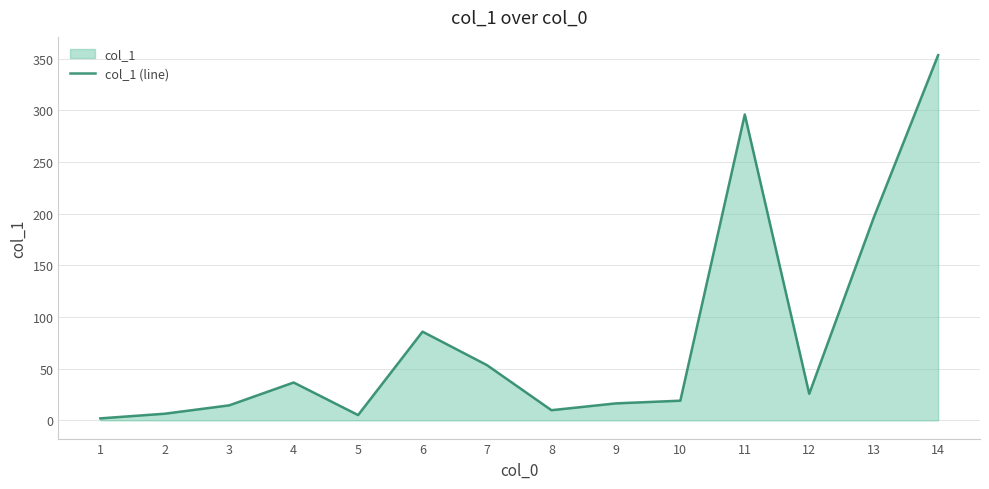

What is the value of the 1st point from the left?

1.9